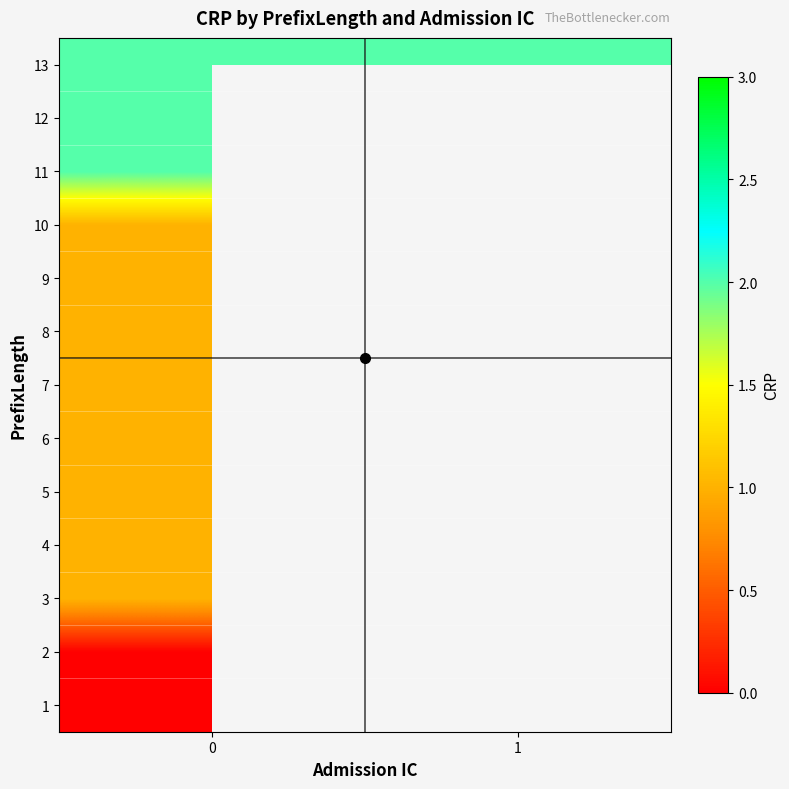

The value of 7 at 0 is 0.6. True or false?

False